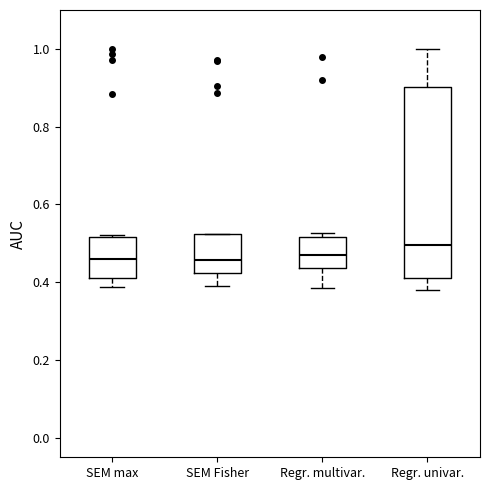

Which box has the highest median line?

Regr. univar.